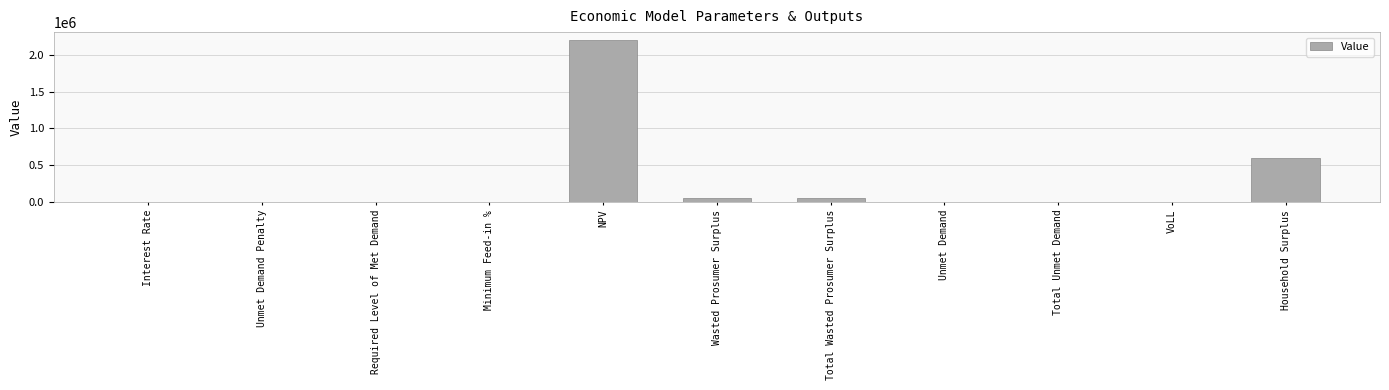

At which label is the value closest to 1100003?

Household Surplus